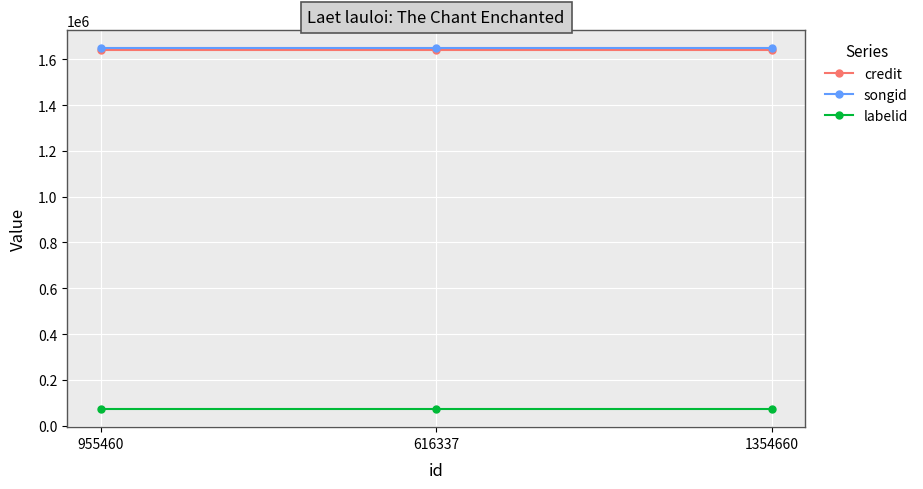

Reading left to right, what are all the values shown in this chart?

credit: 955460=1641872	616337=1641872	1354660=1641872
songid: 955460=1647631	616337=1647631	1354660=1647631
labelid: 955460=71901	616337=71901	1354660=71901